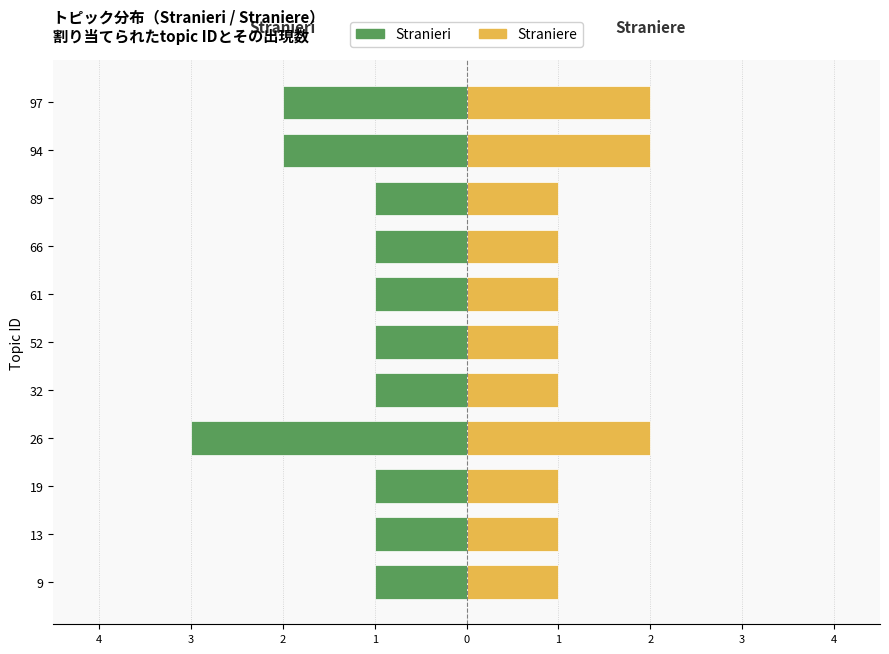

Which series has the widest spread of values?

Stranieri